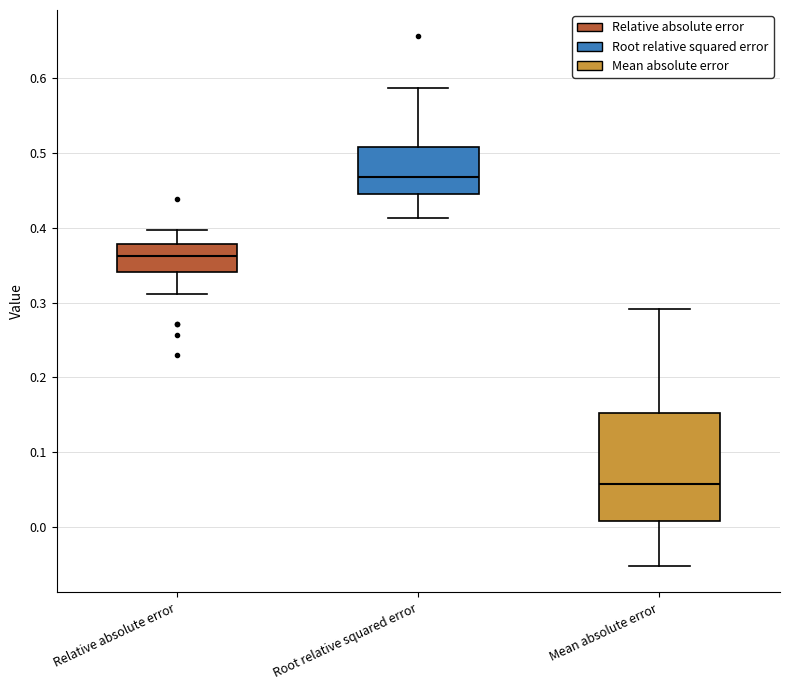

Which box is the tallest, from its lower edge to its upper edge?

Mean absolute error